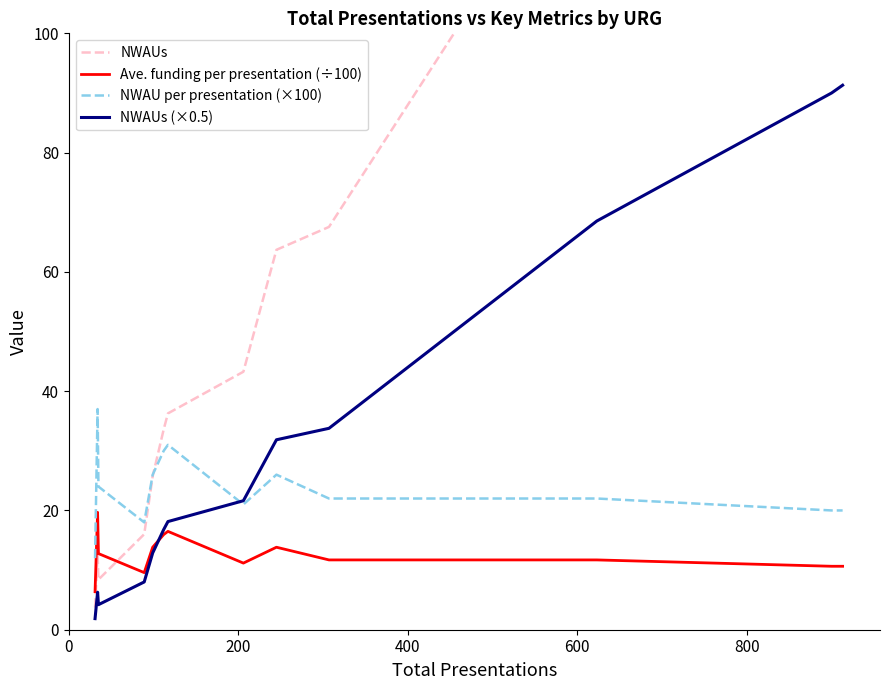

What is the difference between the maximum and minimum values in the NWAUs (×0.5) series?

89.4